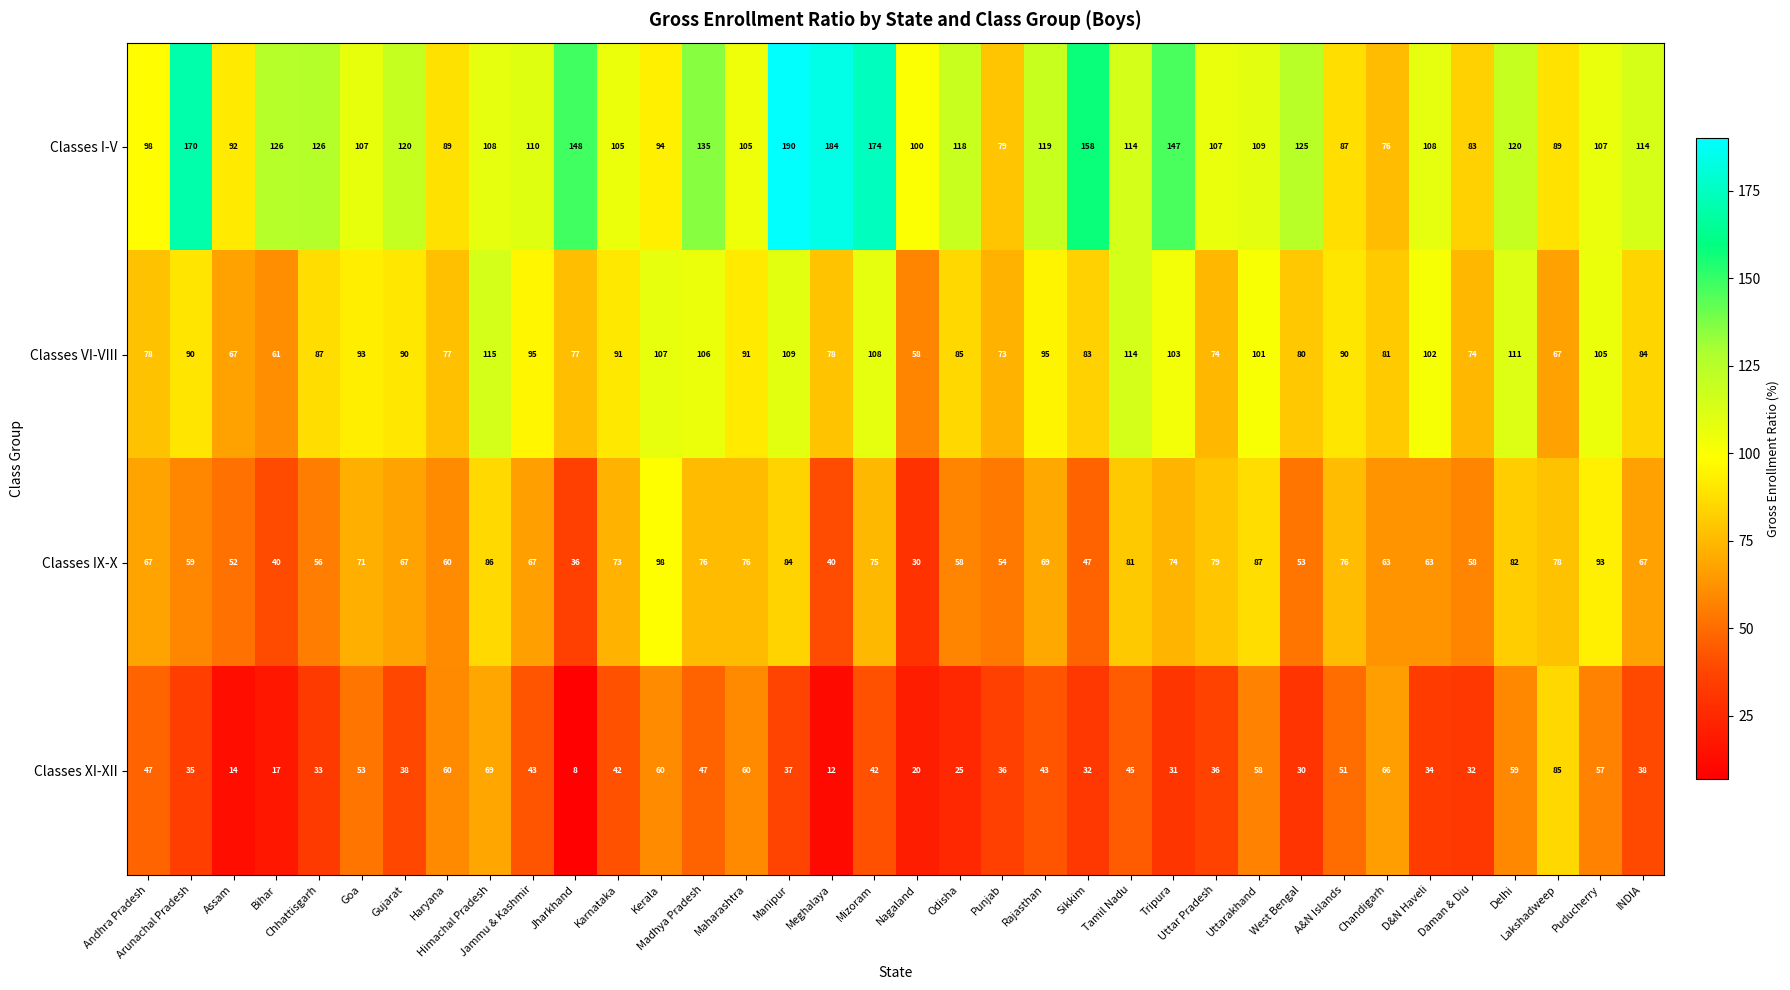

Which series has the largest total across all categories?

Classes I-V